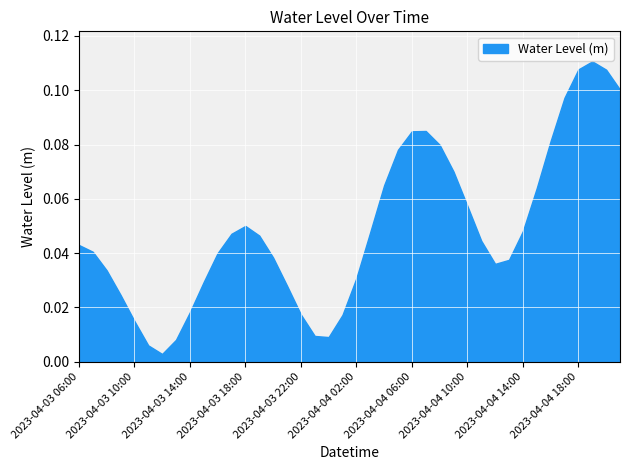

Reading left to right, what are all the values shown in this chart?

2023-04-03 06:00=0.0	2023-04-03 07:00=0.0	2023-04-03 08:00=0.0	2023-04-03 09:00=0.0	2023-04-03 10:00=0.0	2023-04-03 11:00=0.0	2023-04-03 12:00=0.0	2023-04-03 13:00=0.0	2023-04-03 14:00=0.0	2023-04-03 15:00=0.0	2023-04-03 16:00=0.0	2023-04-03 17:00=0.0	2023-04-03 18:00=0.1	2023-04-03 19:00=0.0	2023-04-03 20:00=0.0	2023-04-03 21:00=0.0	2023-04-03 22:00=0.0	2023-04-03 23:00=0.0	2023-04-04 00:00=0.0	2023-04-04 01:00=0.0	2023-04-04 02:00=0.0	2023-04-04 03:00=0.0	2023-04-04 04:00=0.1	2023-04-04 05:00=0.1	2023-04-04 06:00=0.1	2023-04-04 07:00=0.1	2023-04-04 08:00=0.1	2023-04-04 09:00=0.1	2023-04-04 10:00=0.1	2023-04-04 11:00=0.0	2023-04-04 12:00=0.0	2023-04-04 13:00=0.0	2023-04-04 14:00=0.0	2023-04-04 15:00=0.1	2023-04-04 16:00=0.1	2023-04-04 17:00=0.1	2023-04-04 18:00=0.1	2023-04-04 19:00=0.1	2023-04-04 20:00=0.1	2023-04-04 21:00=0.1